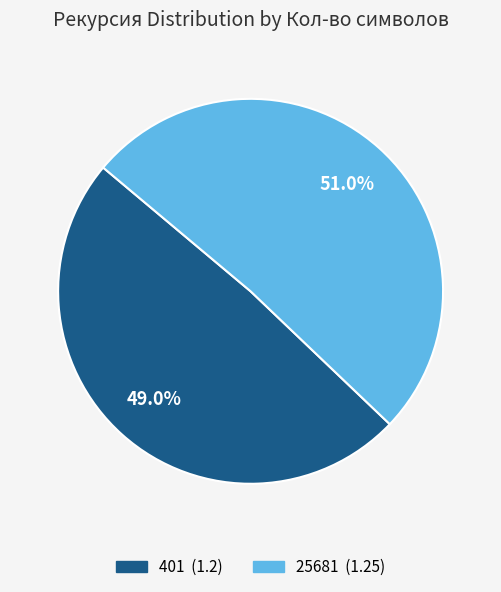

The 25681 slice represents 45% of the pie. True or false?

False